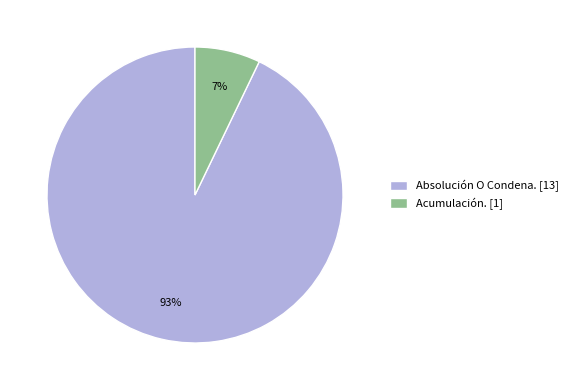

To the nearest percent, what is the combined percentage of Absolución O Condena. and Acumulación.?

100%